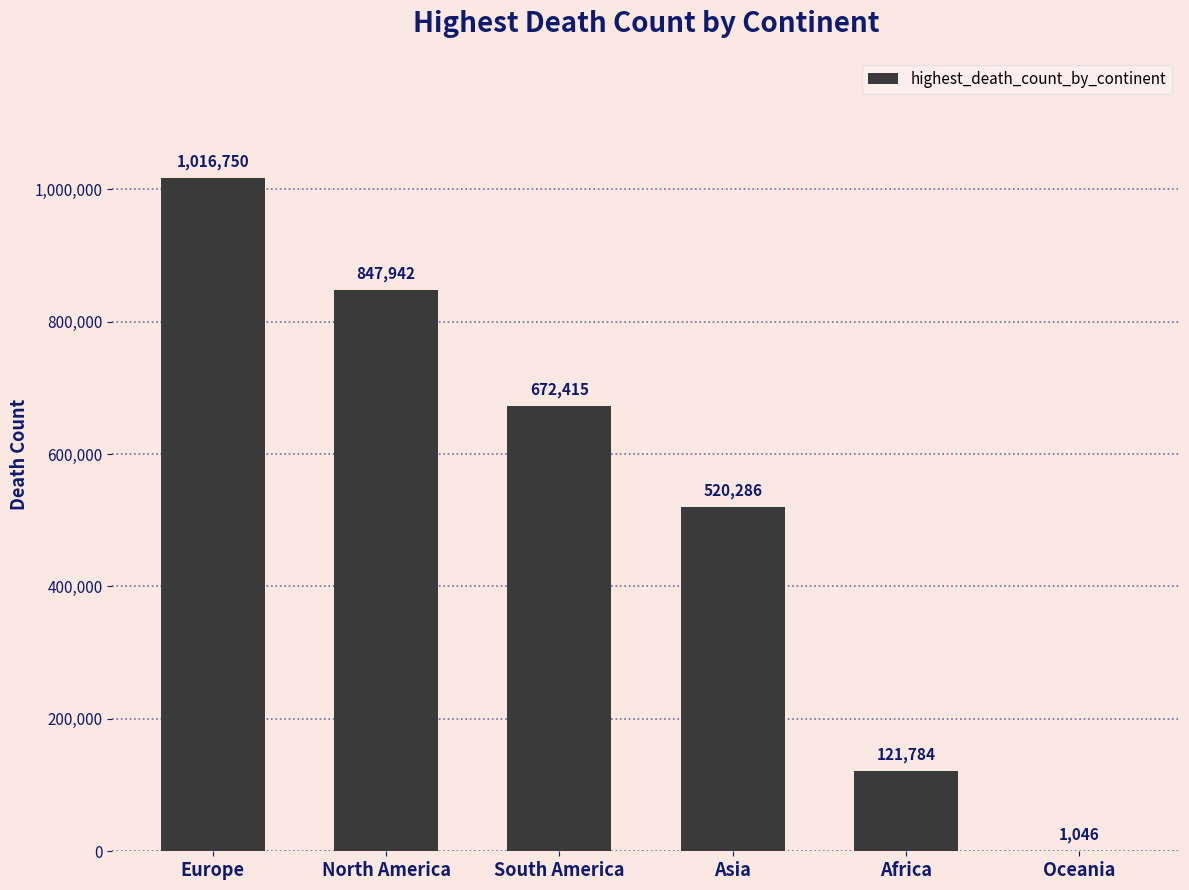

Reading left to right, extract all data points from this chart.

Europe=1016750	North America=847942	South America=672415	Asia=520286	Africa=121784	Oceania=1046